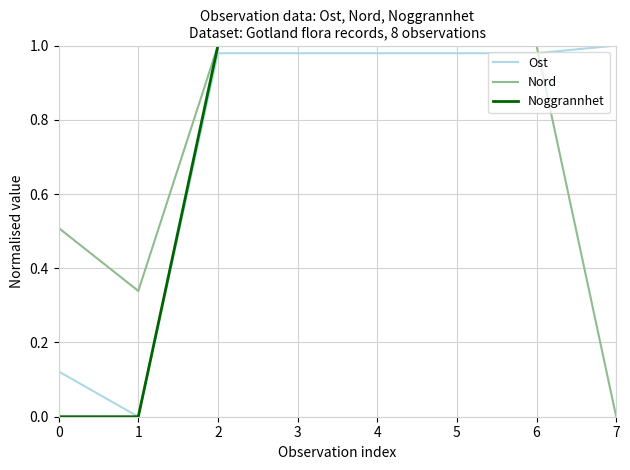

At which category does Ost reach its first local valley?

1